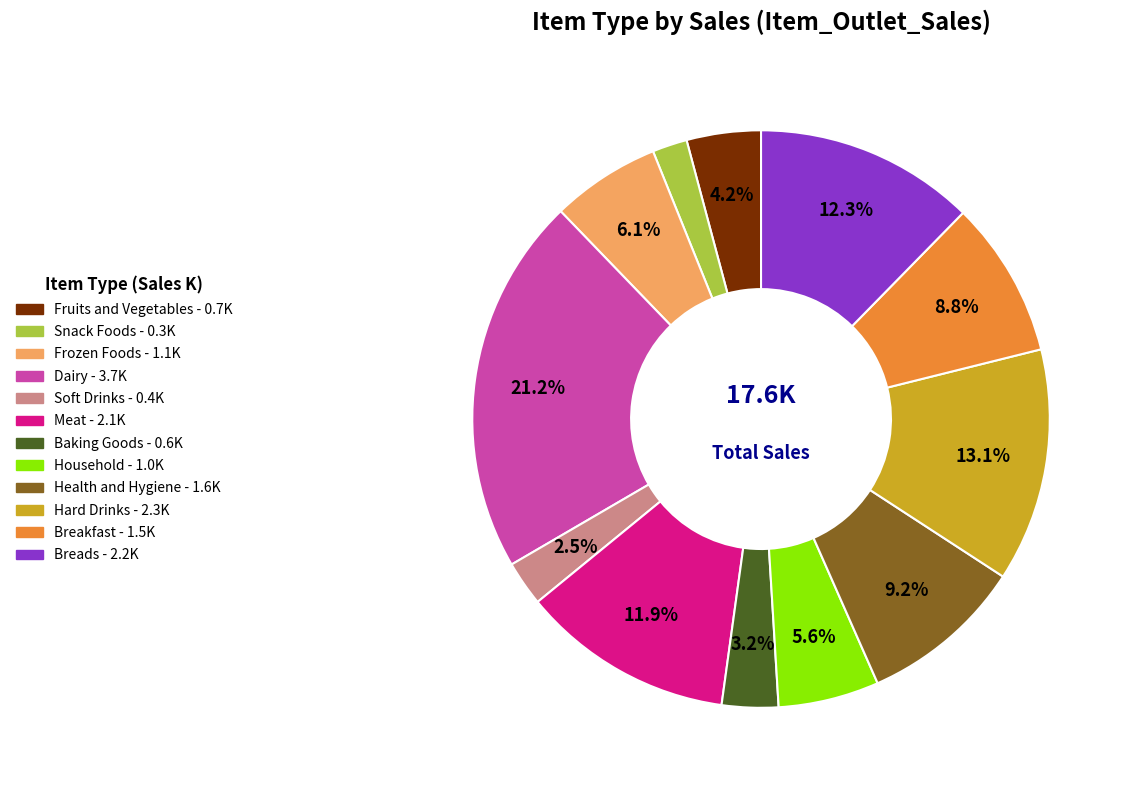

Does Health and Hygiene account for over 50% of the chart?

No